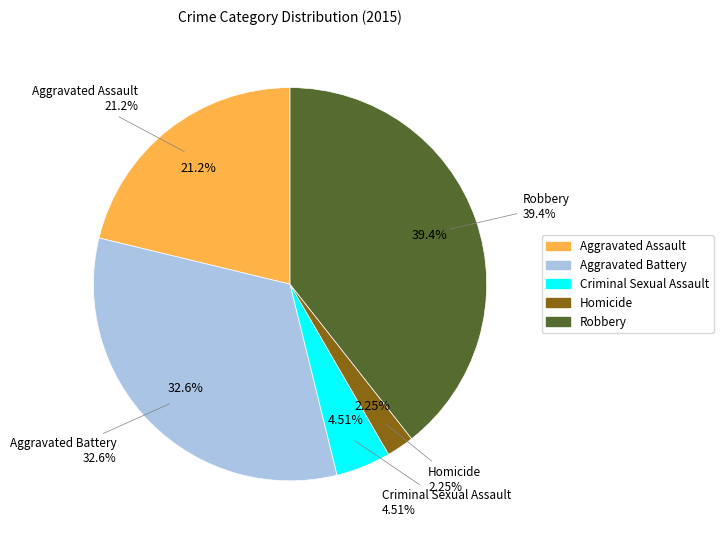

Is it true that Robbery is 28% of the pie?

False